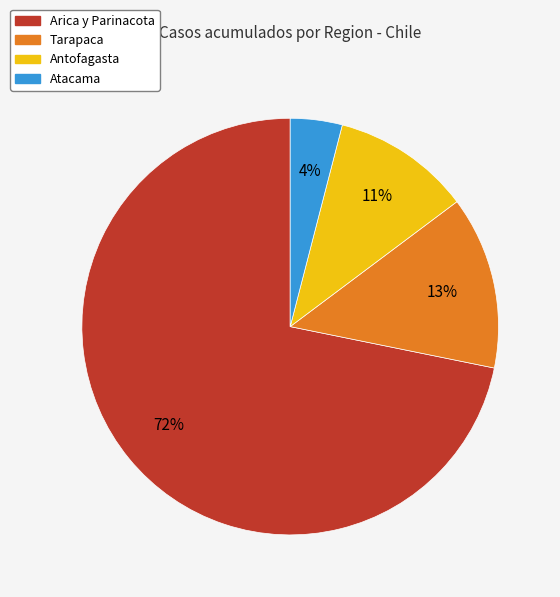

Combined, do Tarapaca and Antofagasta account for over 50%?

No